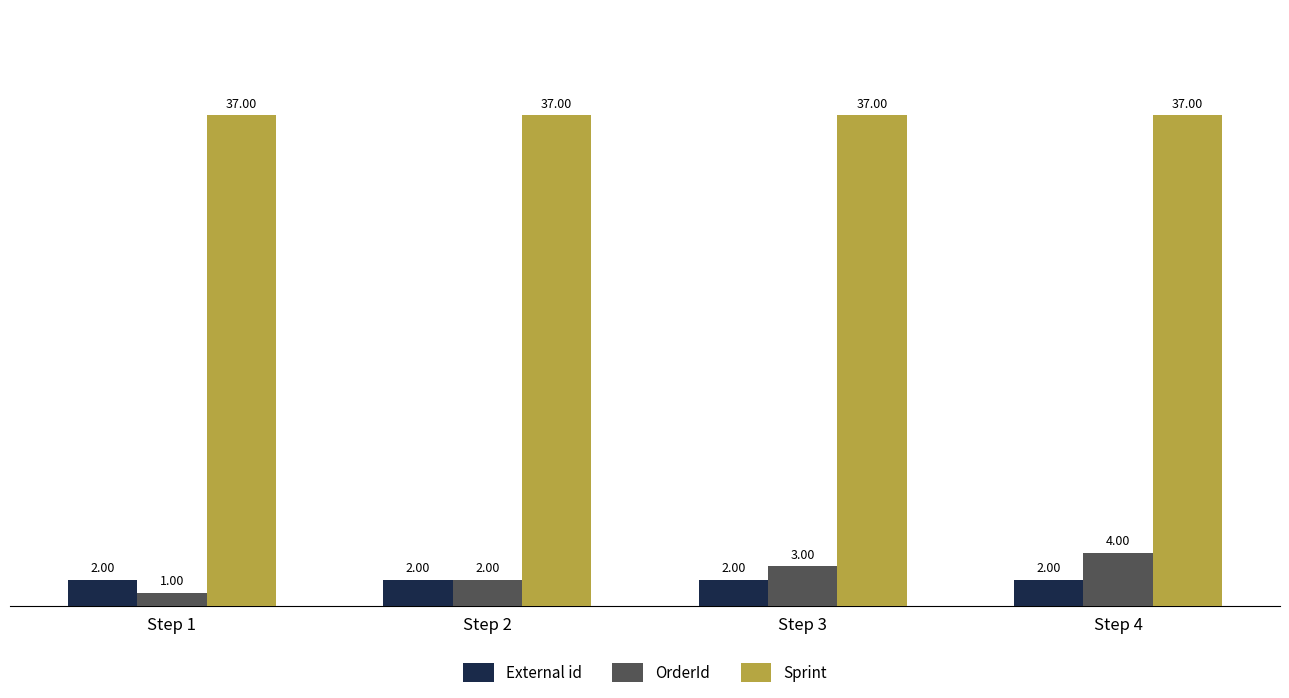

Between Step 3 and Step 4, which series saw the biggest shift?

OrderId